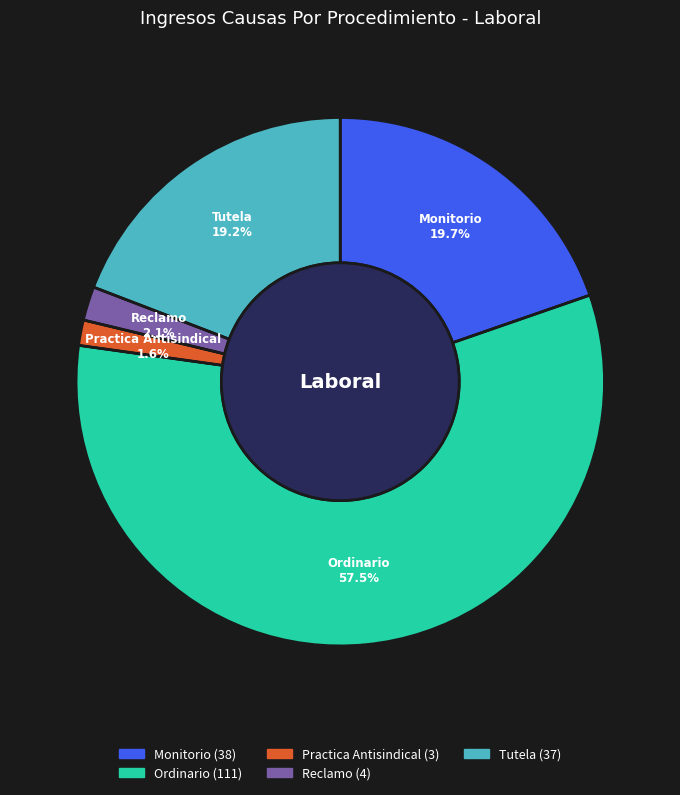

Rank the categories by value from highest to lowest.

Ordinario, Monitorio, Tutela, Reclamo, Practica Antisindical